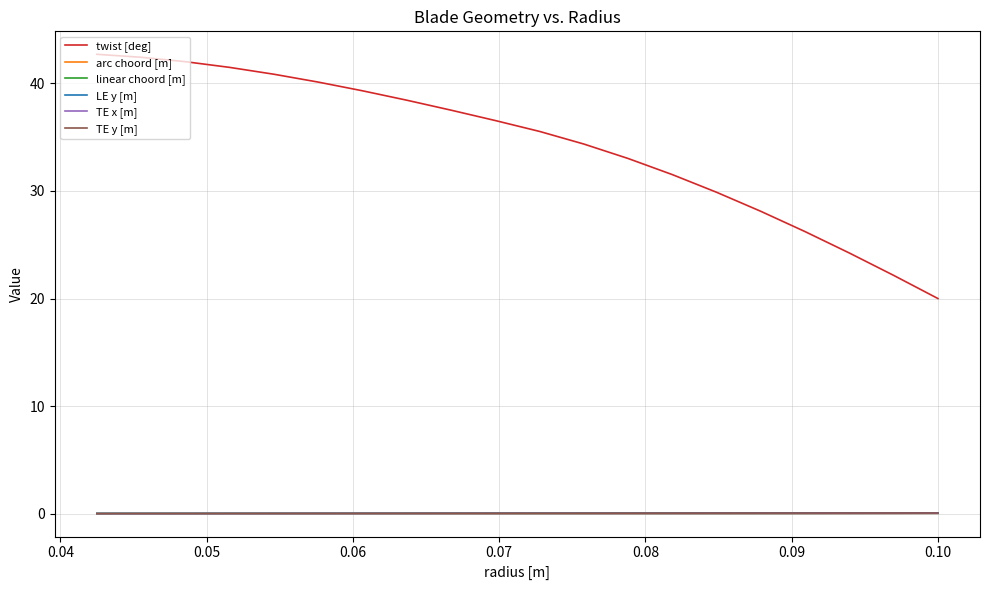

Which series has the largest total across all categories?

twist [deg]